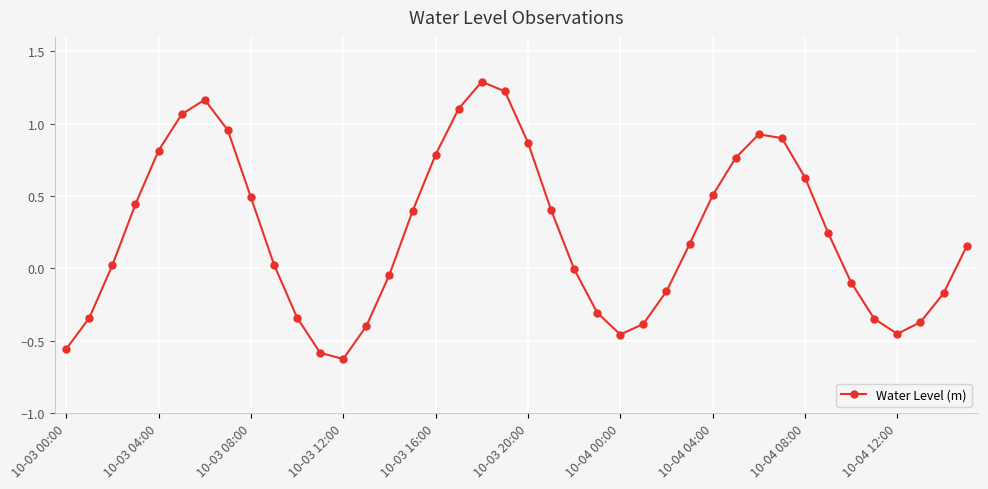

True or false: there are more than 0 points higher than both neighbors.

True